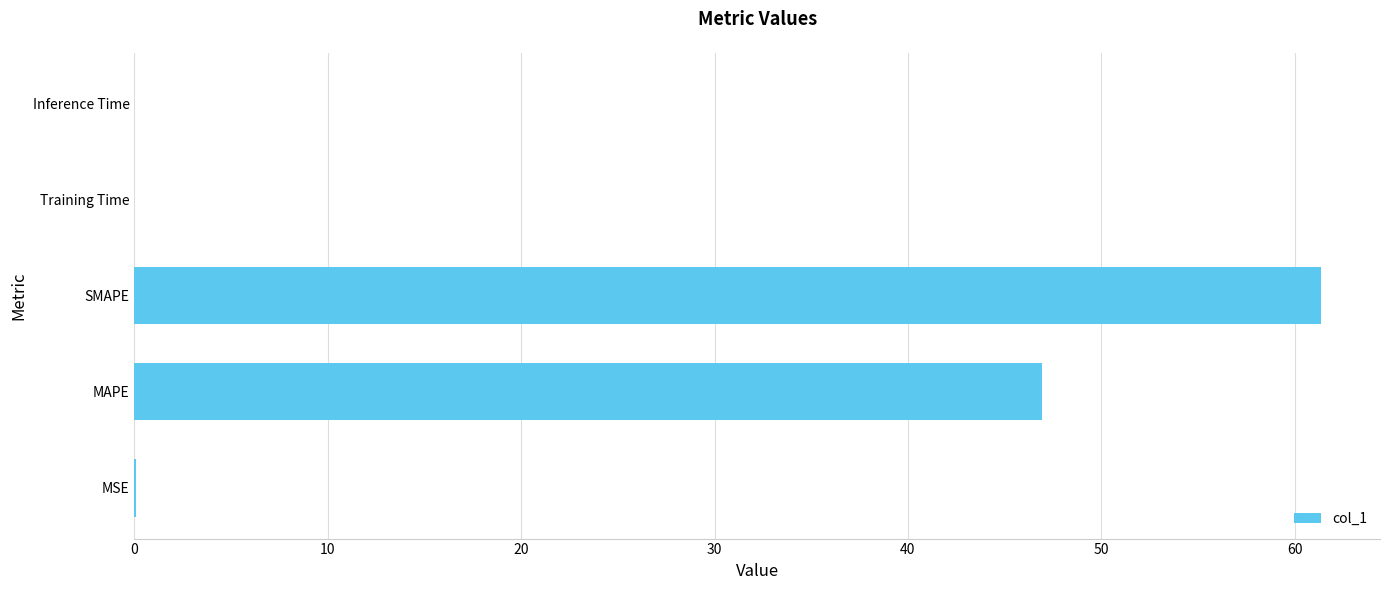

Between SMAPE and Inference Time, which is larger?

SMAPE